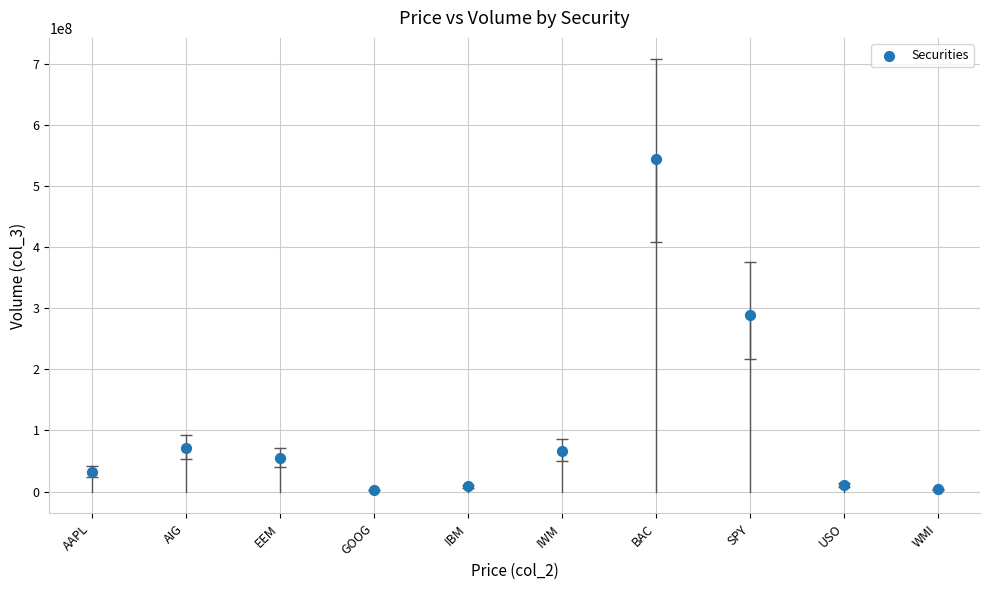

What is the average Y value?

108291217